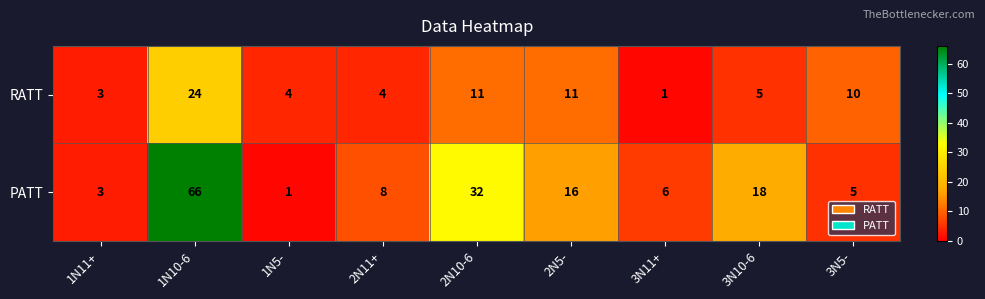

Rank the series by their maximum value, from highest to lowest.

PATT, RATT